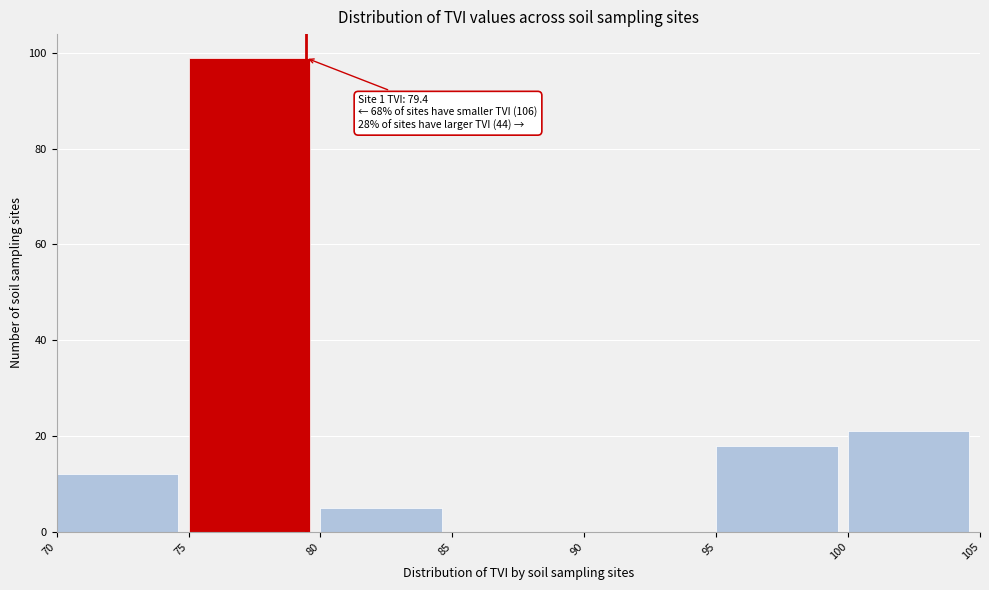

Over which range of the x-axis is the bar tallest?

75 to 80